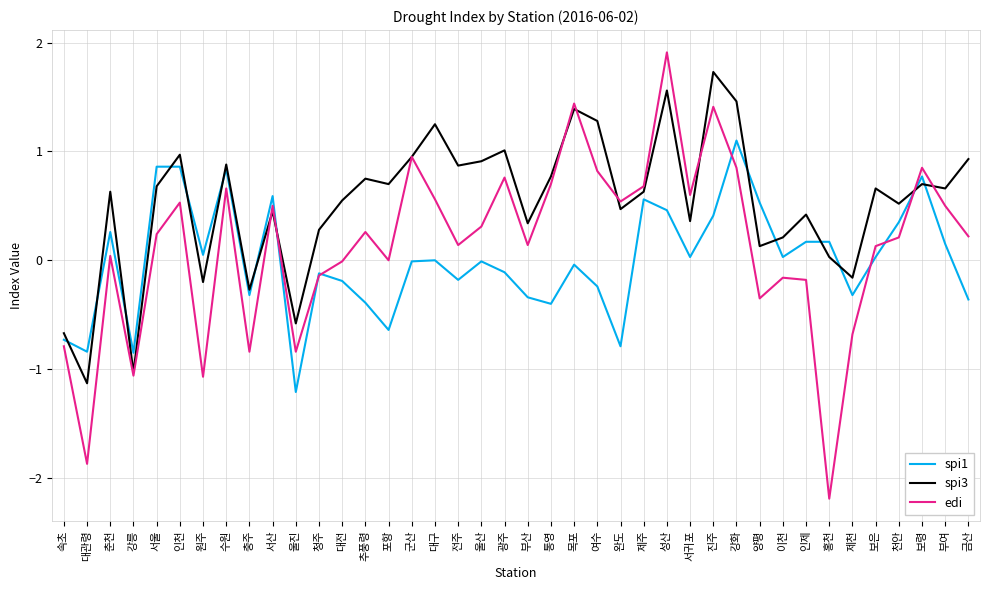

Is the value of edi at 인천 greater than the value of spi1 at 수원?

No